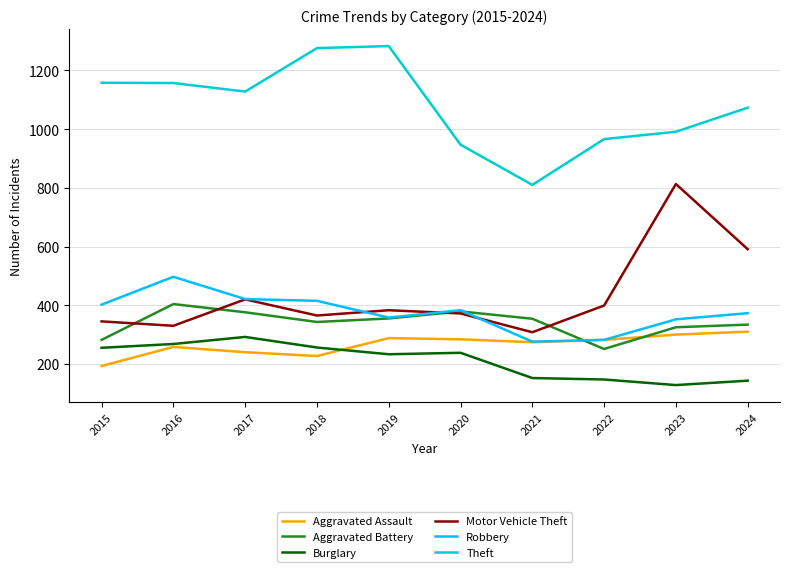

What is the difference between the highest and lowest values at 2016?

899